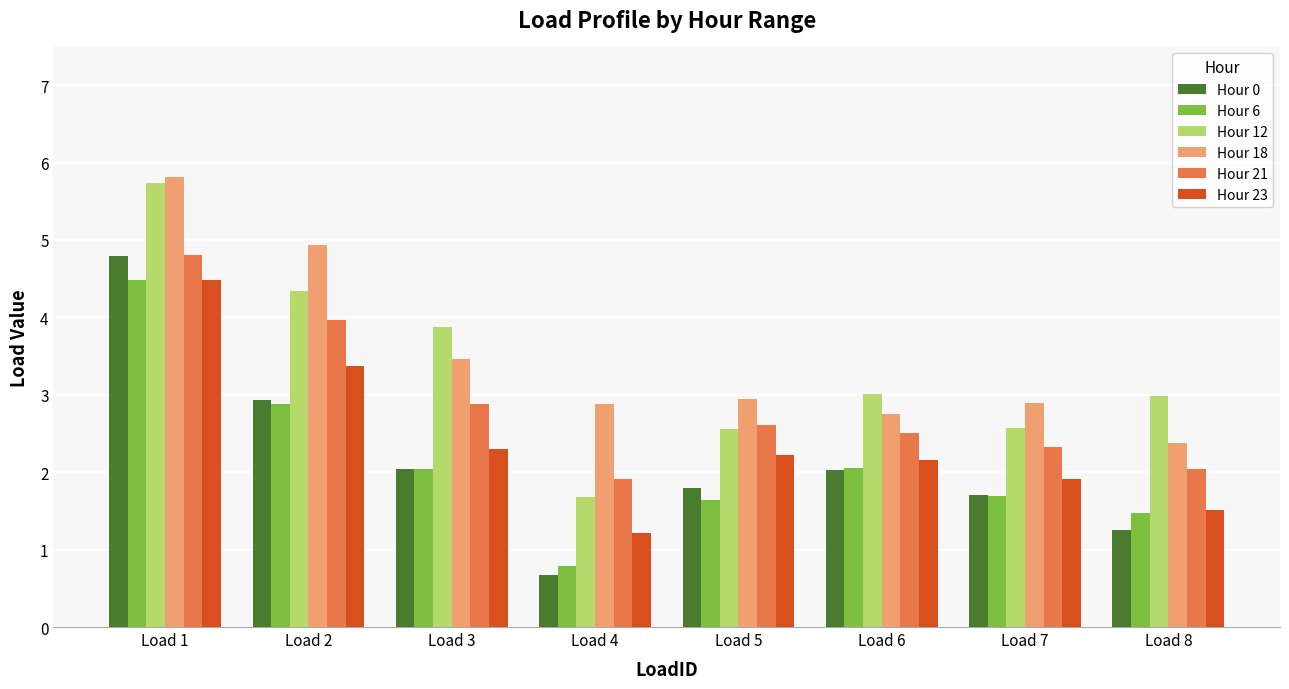

The value of Hour 12 at Load 2 is 6.5. True or false?

False